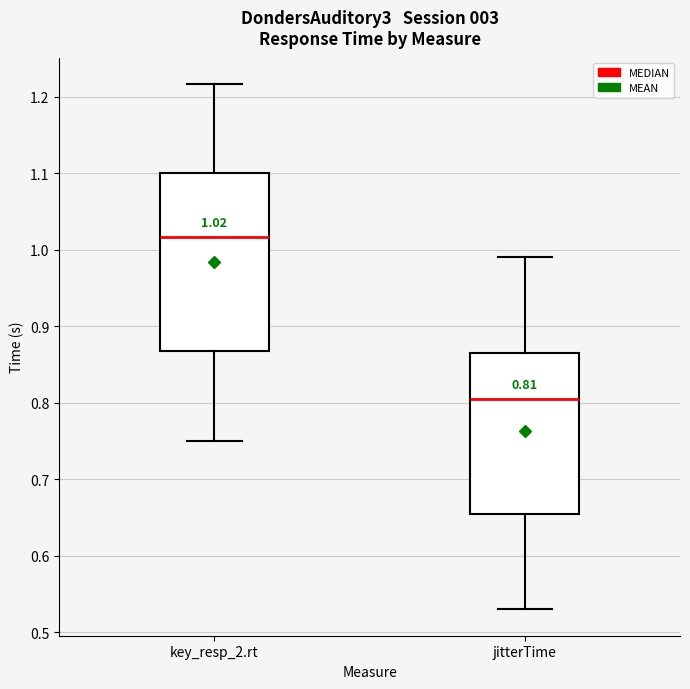

Comparing the boxes themselves (not the whiskers), which one is the tallest?

key_resp_2.rt